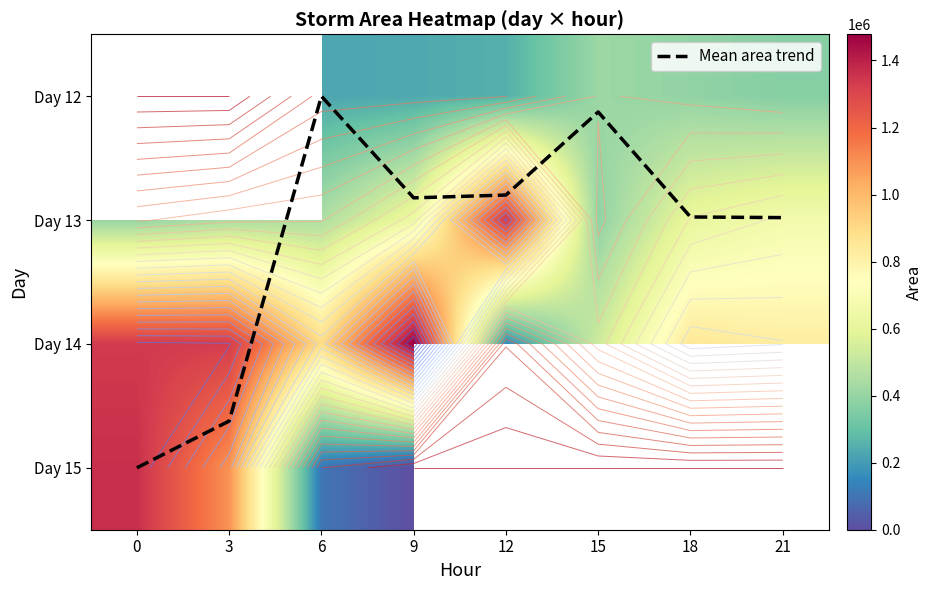

Which label corresponds to the smallest value in the chart?

6